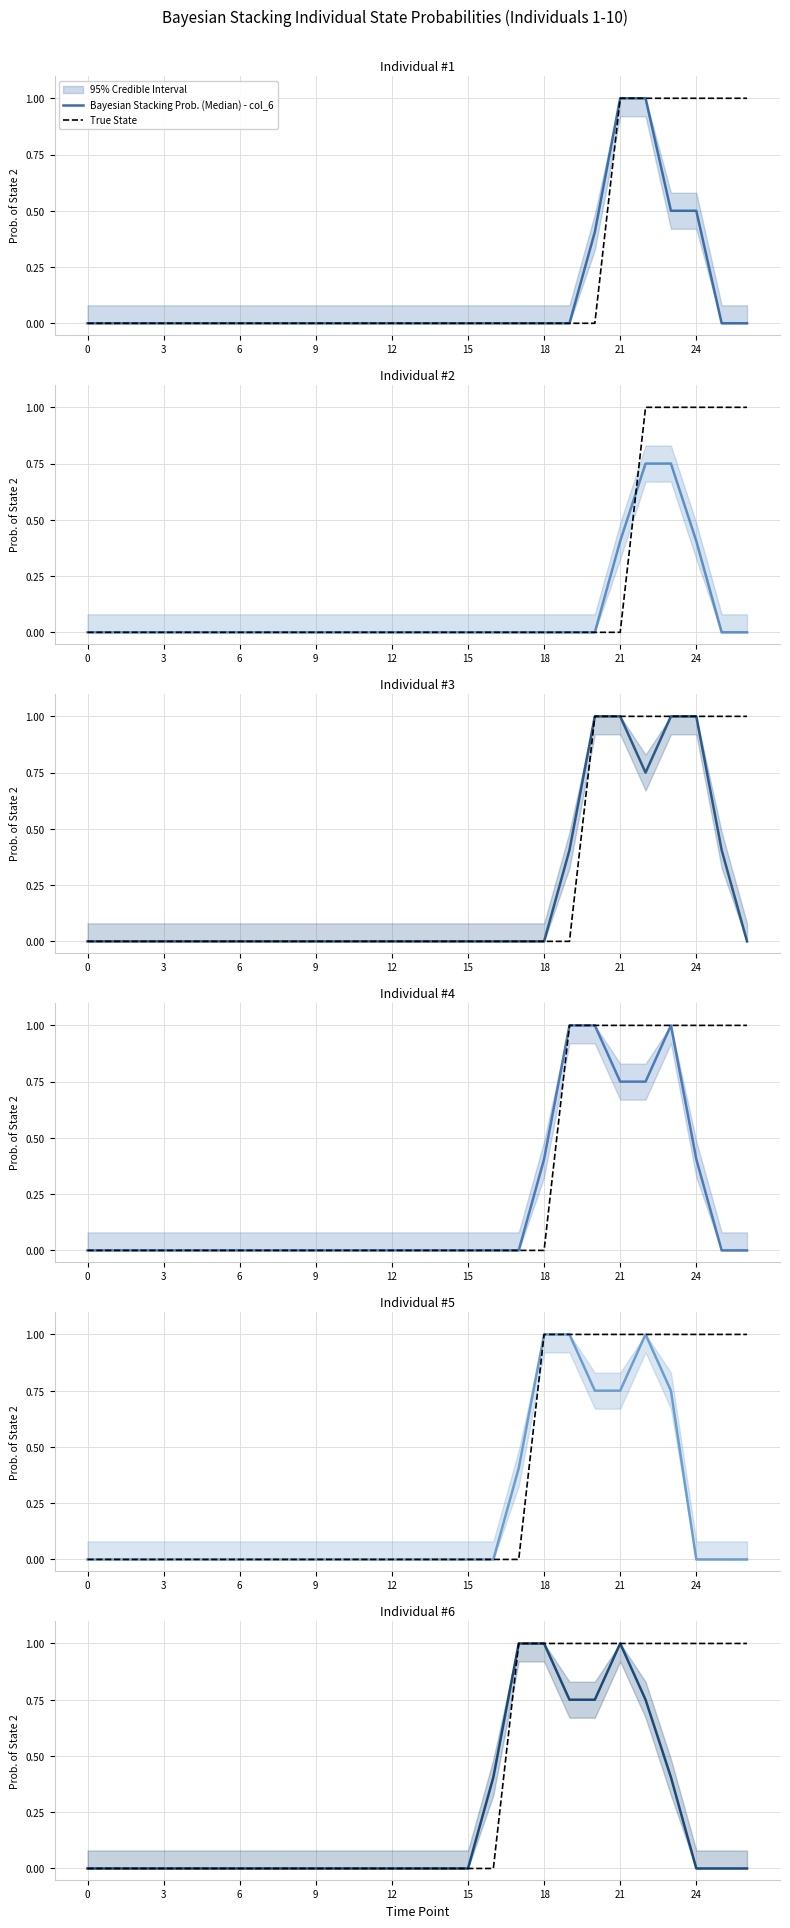

How many lines are shown in the chart?

6